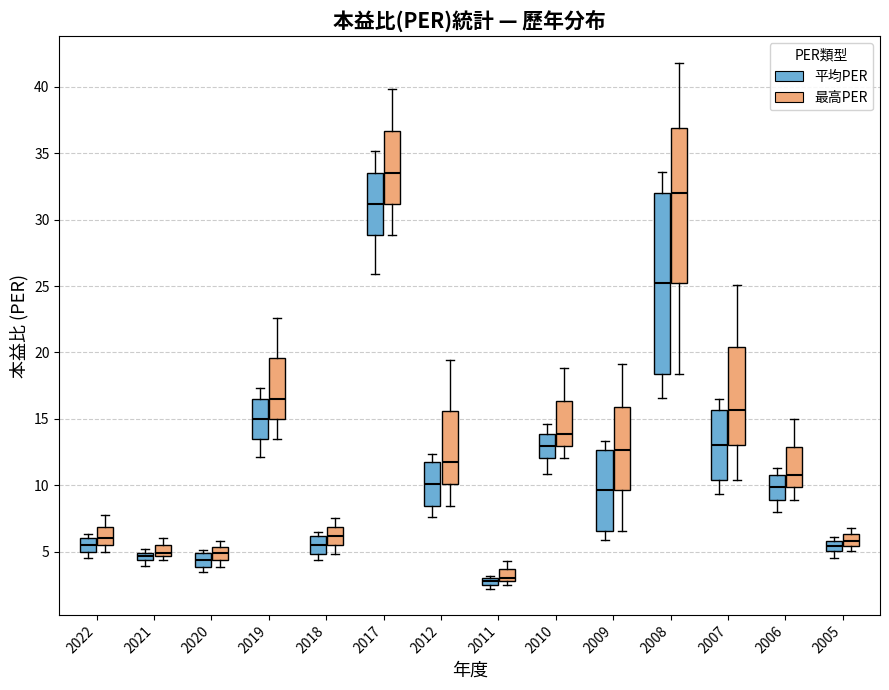

Where does the lower whisker of the box for 2010 (最高PER) end on the y-axis? The values are not printed on the chart, so give them approximately, as read against the axis.

12.0